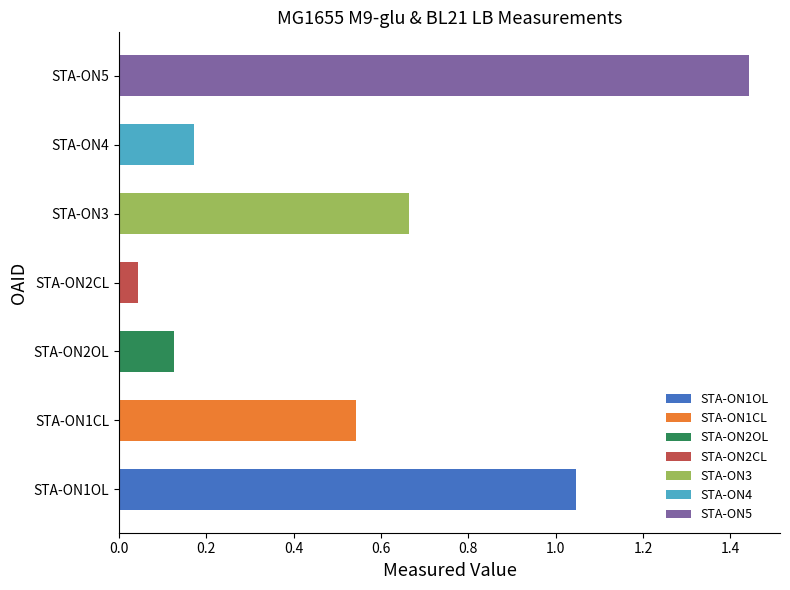

What is the change in value from STA-ON3 to STA-ON4?

-0.5